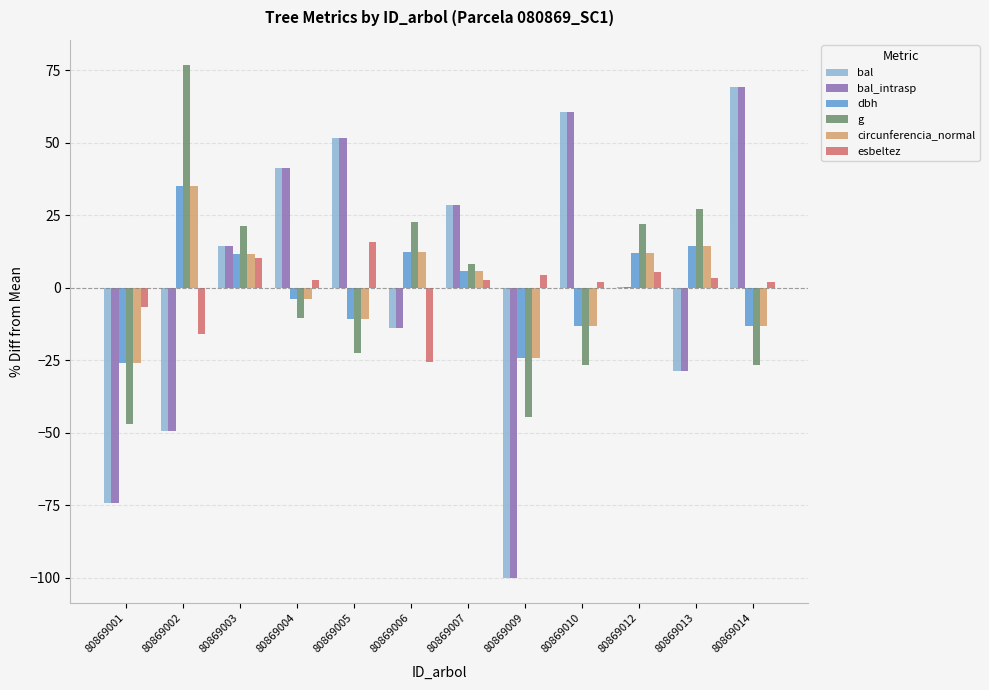

What is the sum of the dbh values at 80869007 and 80869002?

40.5